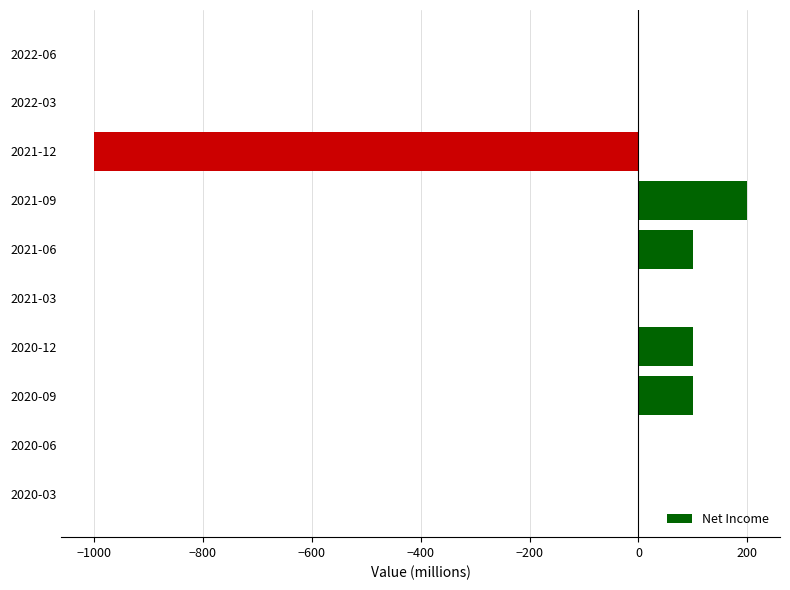

The value at 2021-09 is 118. True or false?

False